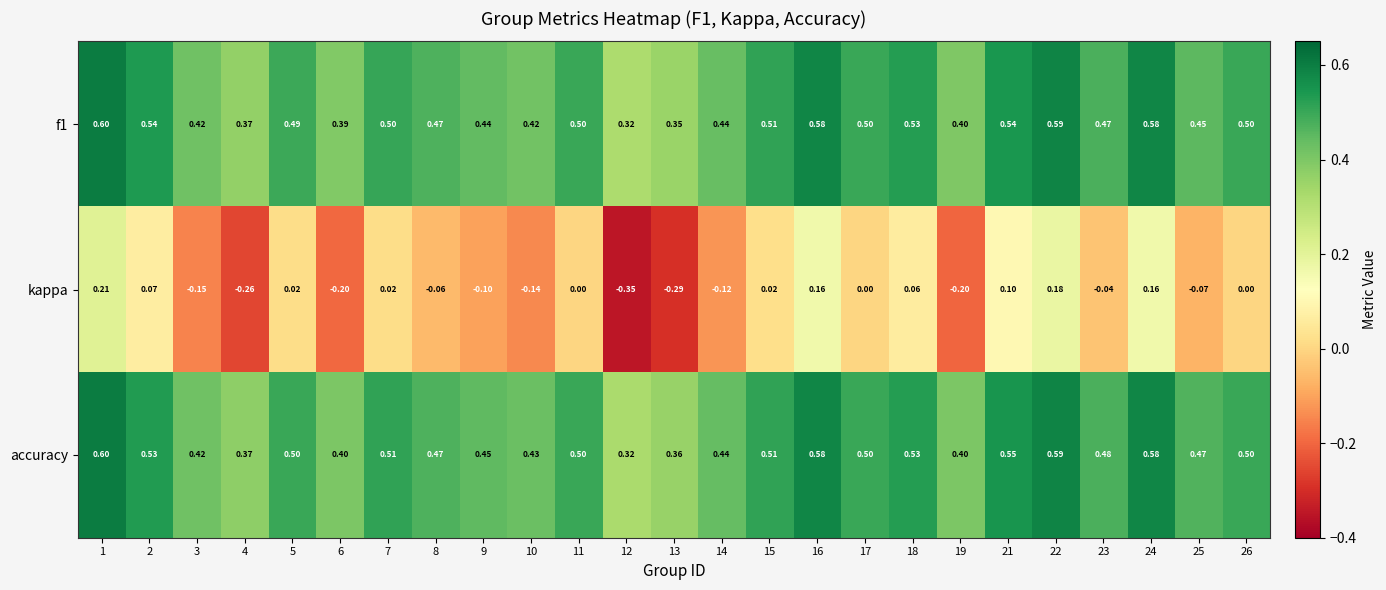

Which series changed the most between 1 and 16?

kappa